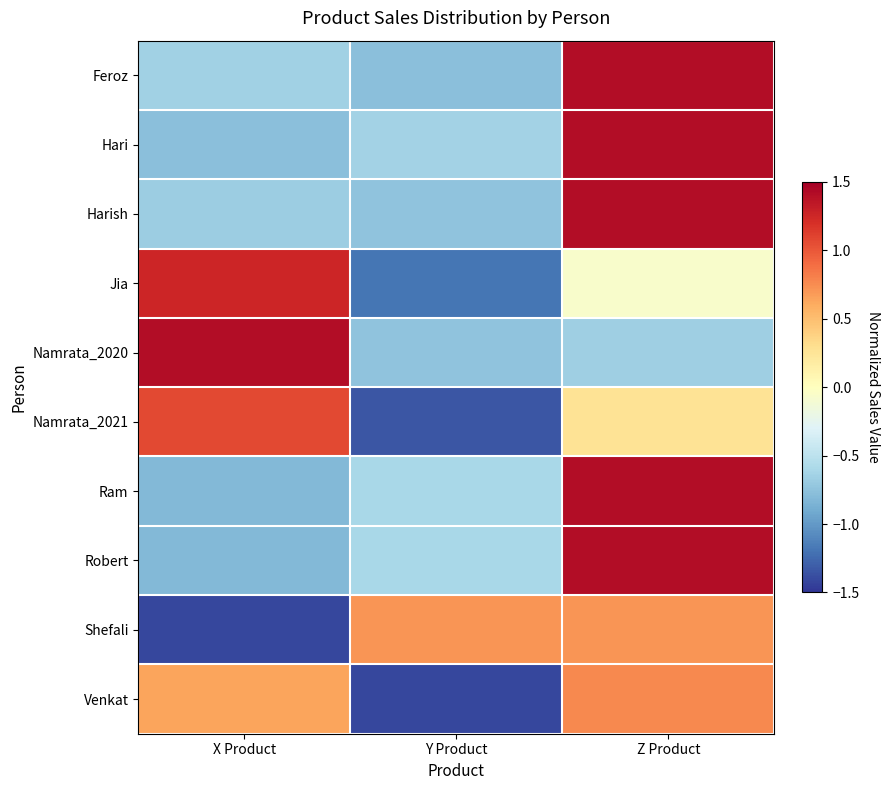

What is the minimum value shown in the chart?

-1.4